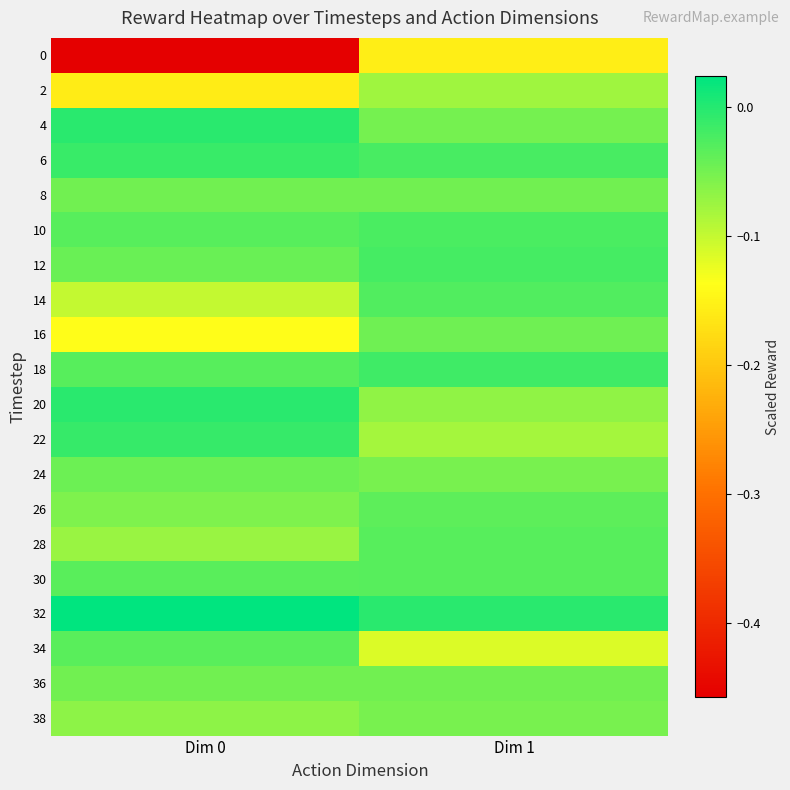

Rank the series at Dim 0 from lowest to highest value.

0, 2, 16, 14, 28, 38, 26, 36, 8, 24, 12, 30, 34, 10, 18, 6, 22, 20, 4, 32